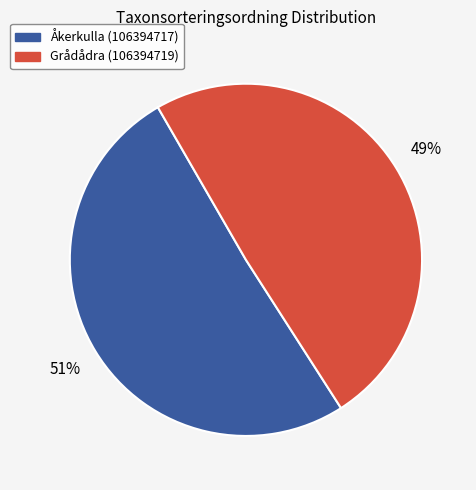

Count the number of slices in the pie.

2